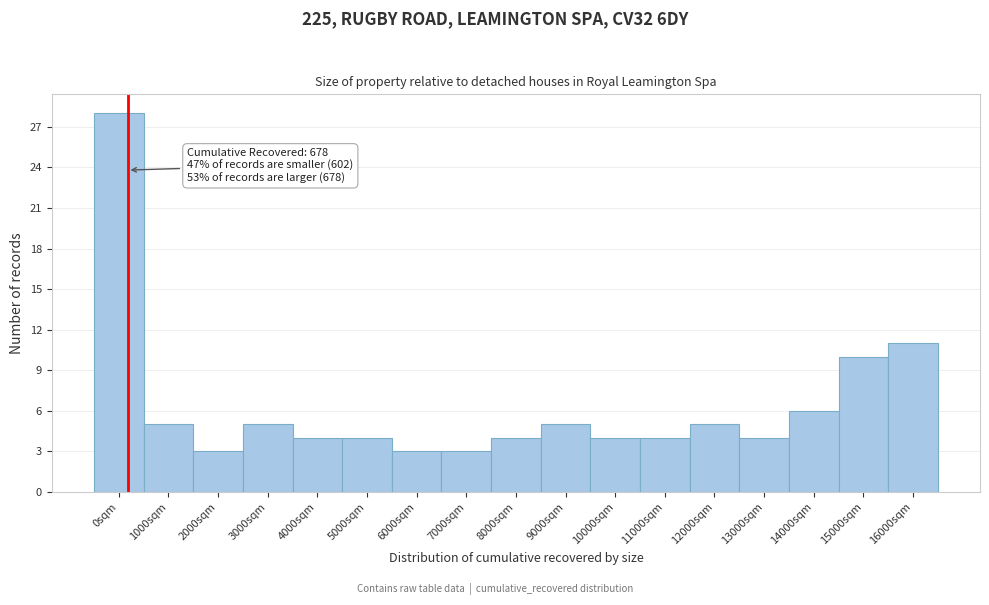

Reading left to right, what are all the values shown in this chart?

0sqm=28	1000sqm=5	2000sqm=3	3000sqm=5	4000sqm=4	5000sqm=4	6000sqm=3	7000sqm=3	8000sqm=4	9000sqm=5	10000sqm=4	11000sqm=4	12000sqm=5	13000sqm=4	14000sqm=6	15000sqm=10	16000sqm=11